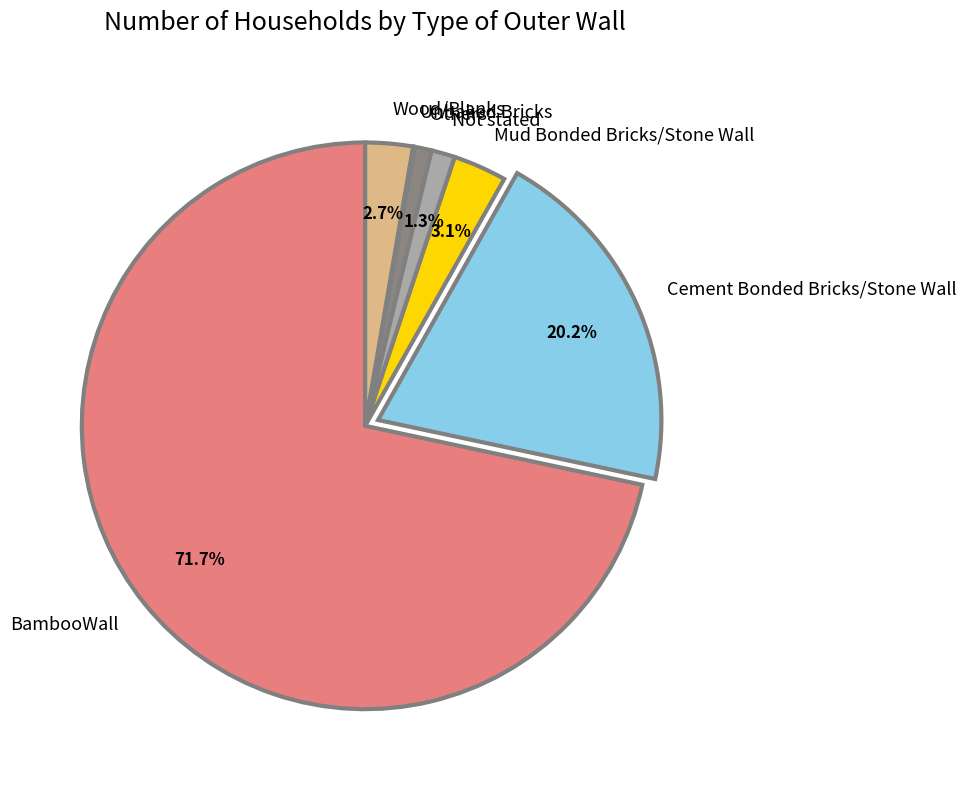

What portion of the pie excludes Cement Bonded Bricks/Stone Wall?

79.8%